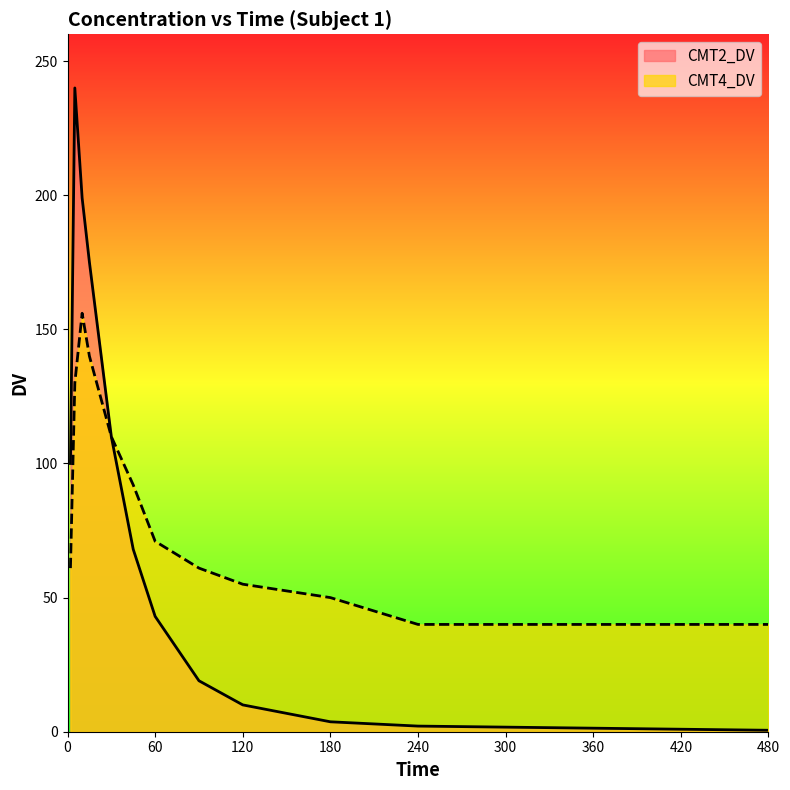

At which category is the sum across all series the highest?

5